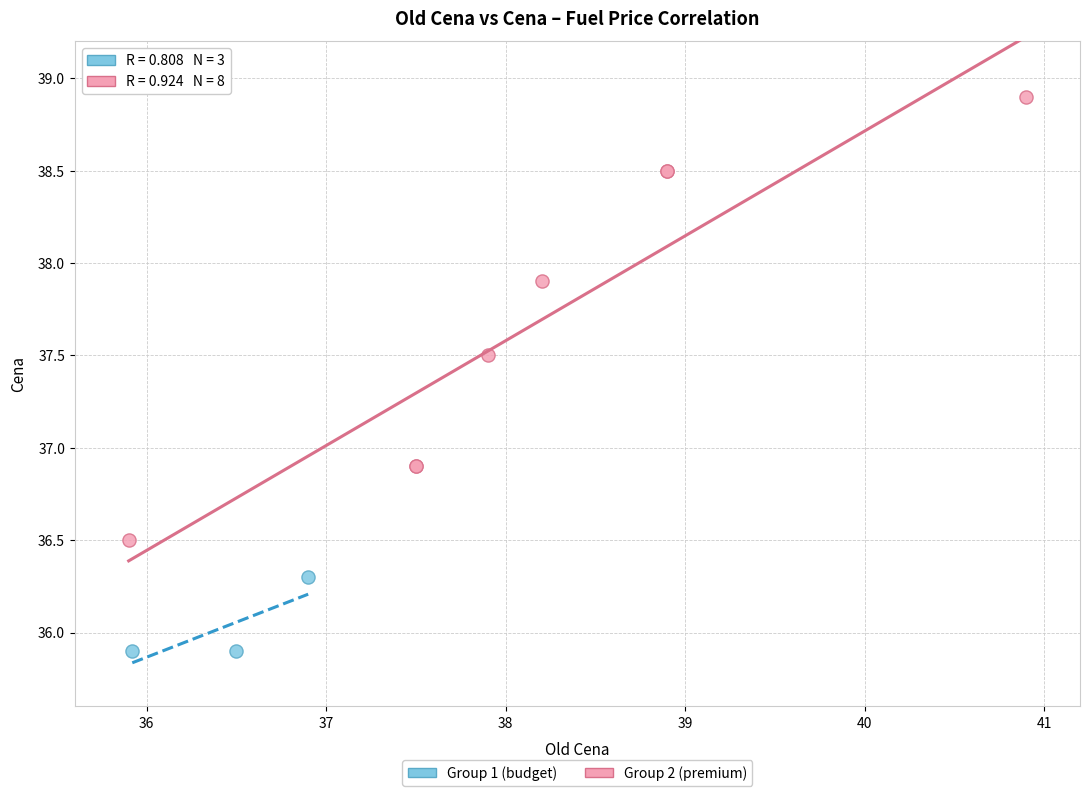

Which series has the widest spread of Y values?

Group 2 (premium)